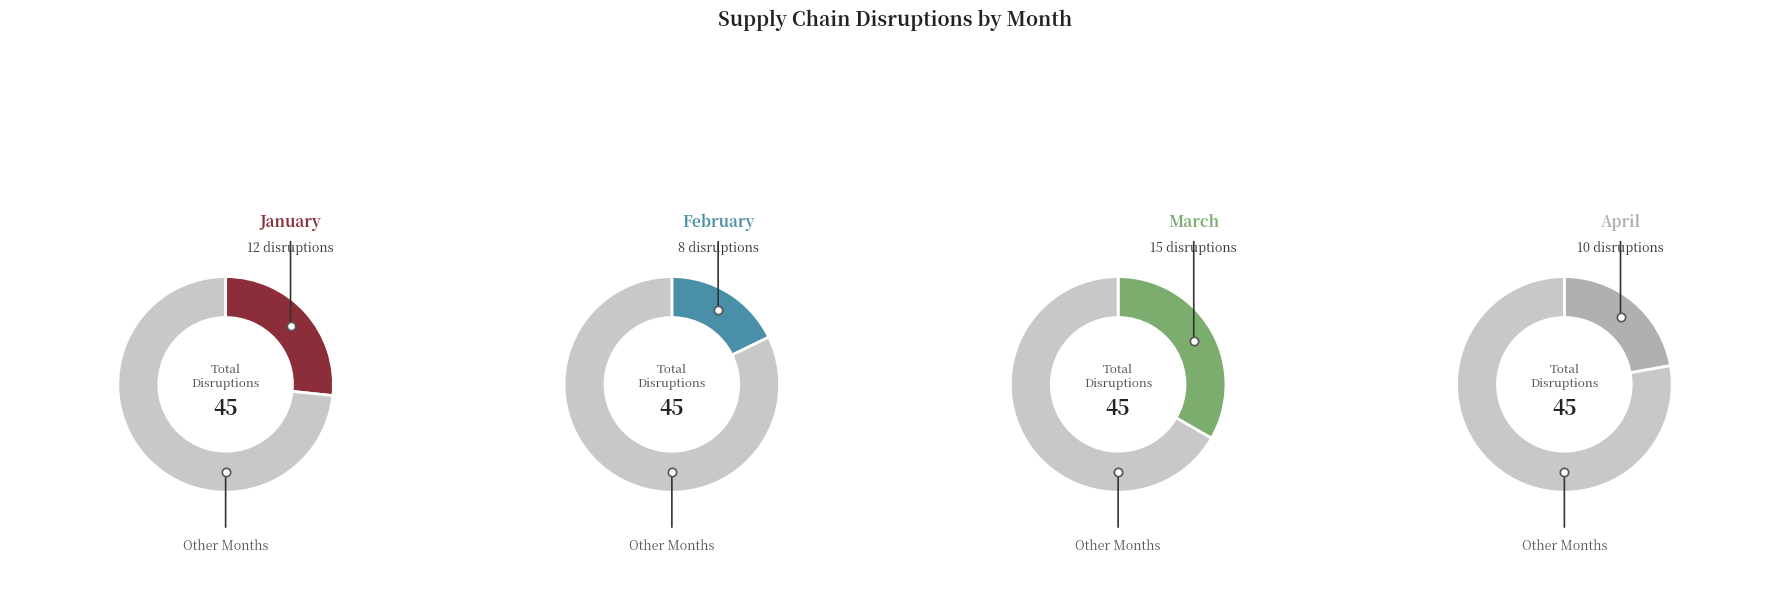

What is the total percentage of January and February?

44.4%